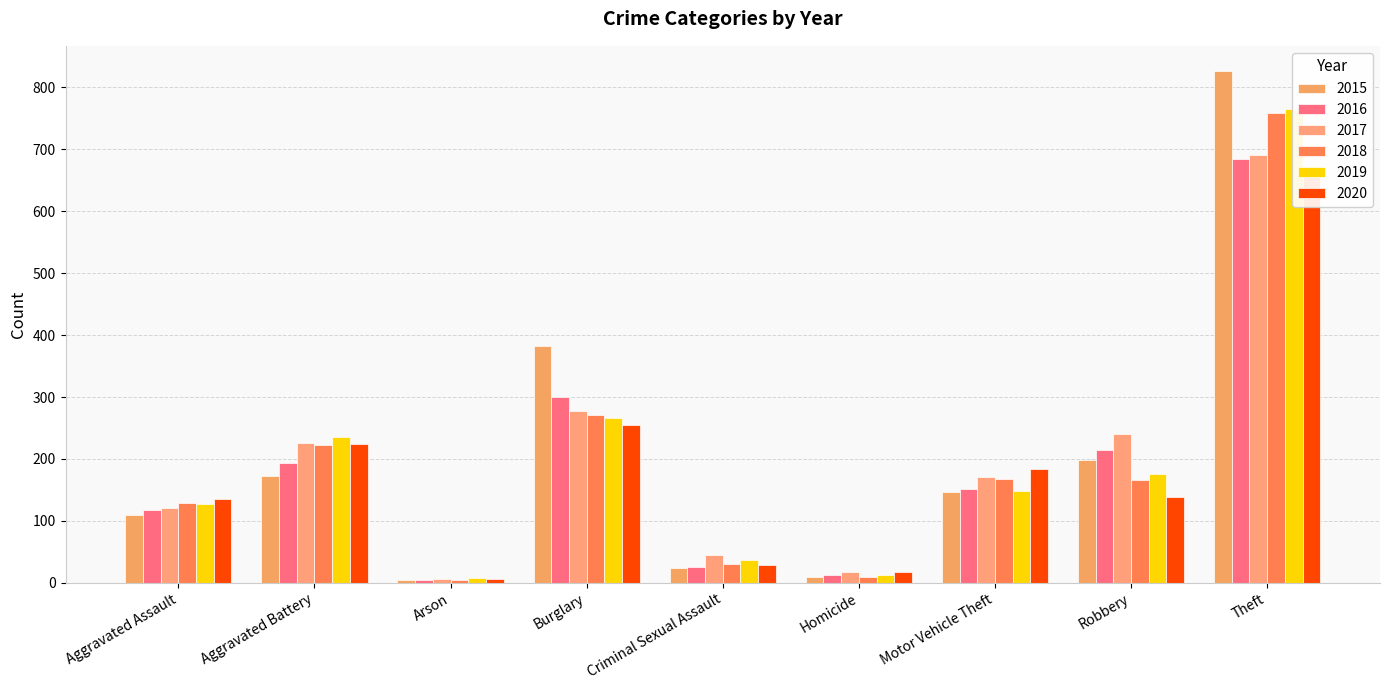

What is the value of the 2015 bar at the 4th from the left?

382